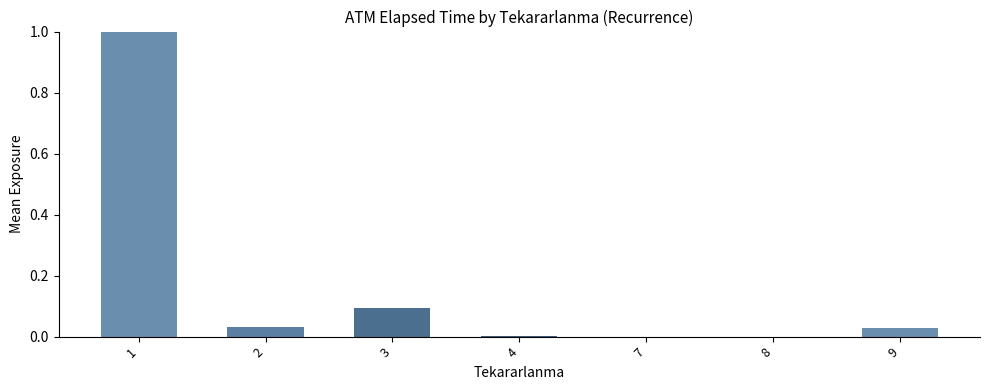

What is the maximum value shown in the chart?

1.0